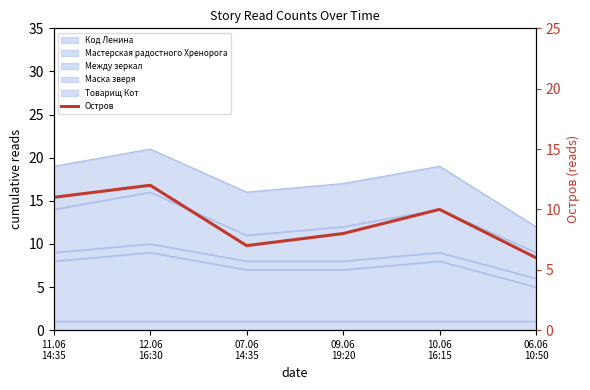

Which has a higher value, 11.06
14:35 or 10.06
16:15?

11.06
14:35